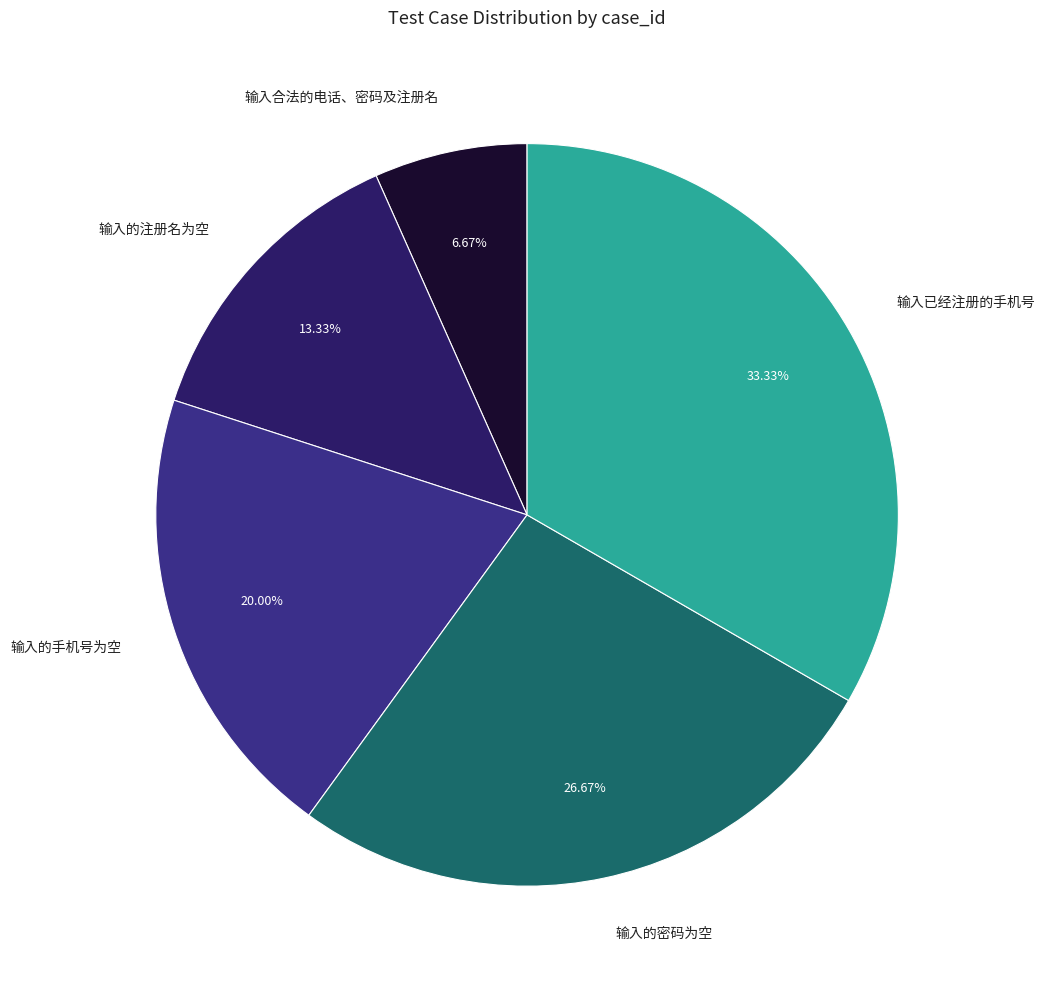

To the nearest percent, what is the difference between the largest and smallest slice percentages?

27%